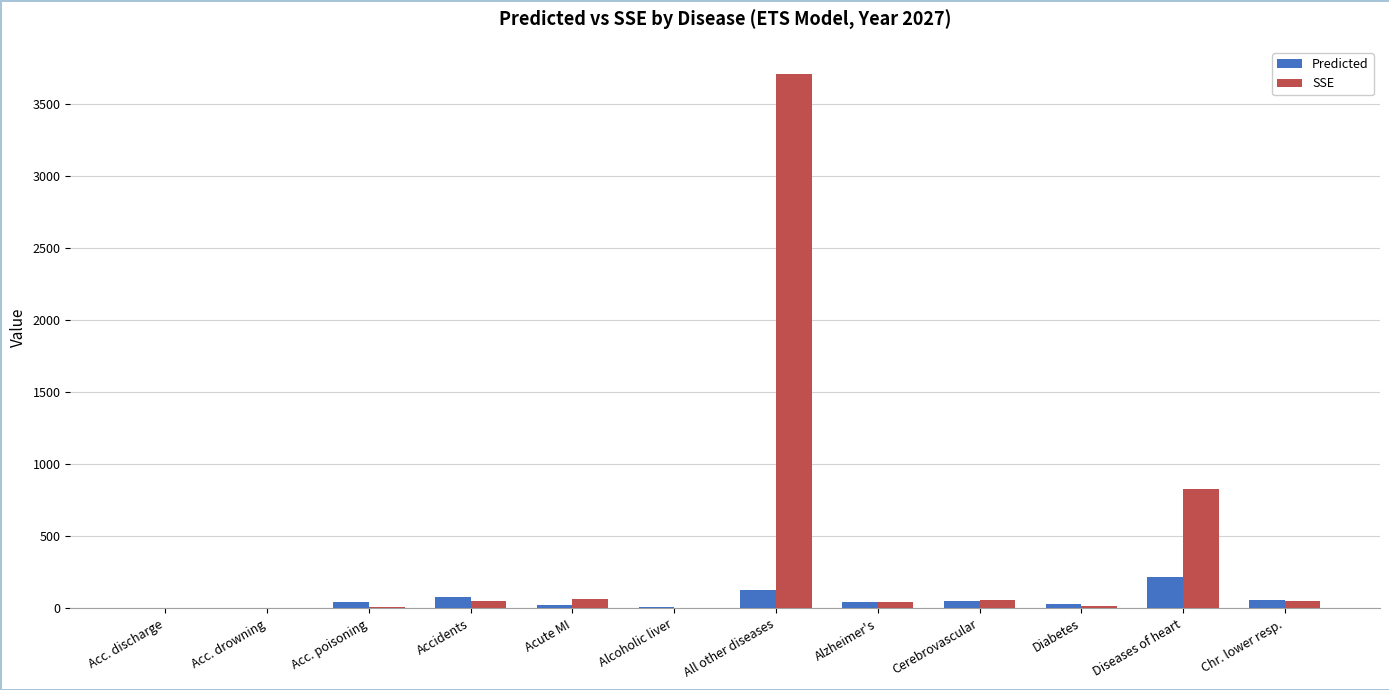

At which category is the sum across all series the highest?

All other diseases